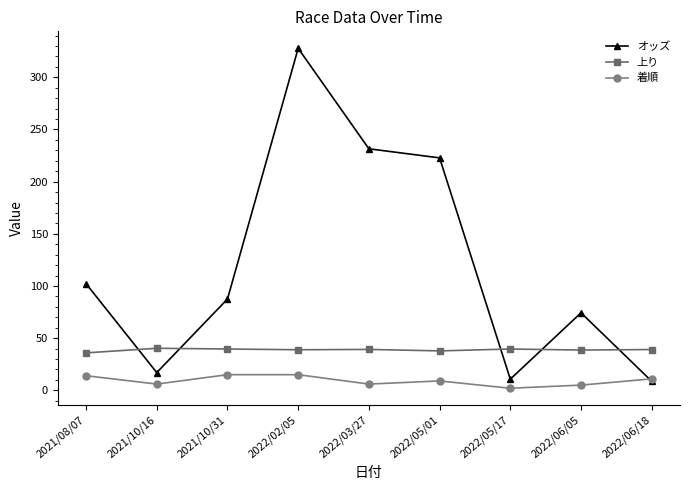

What is the smallest value displayed?

2.0